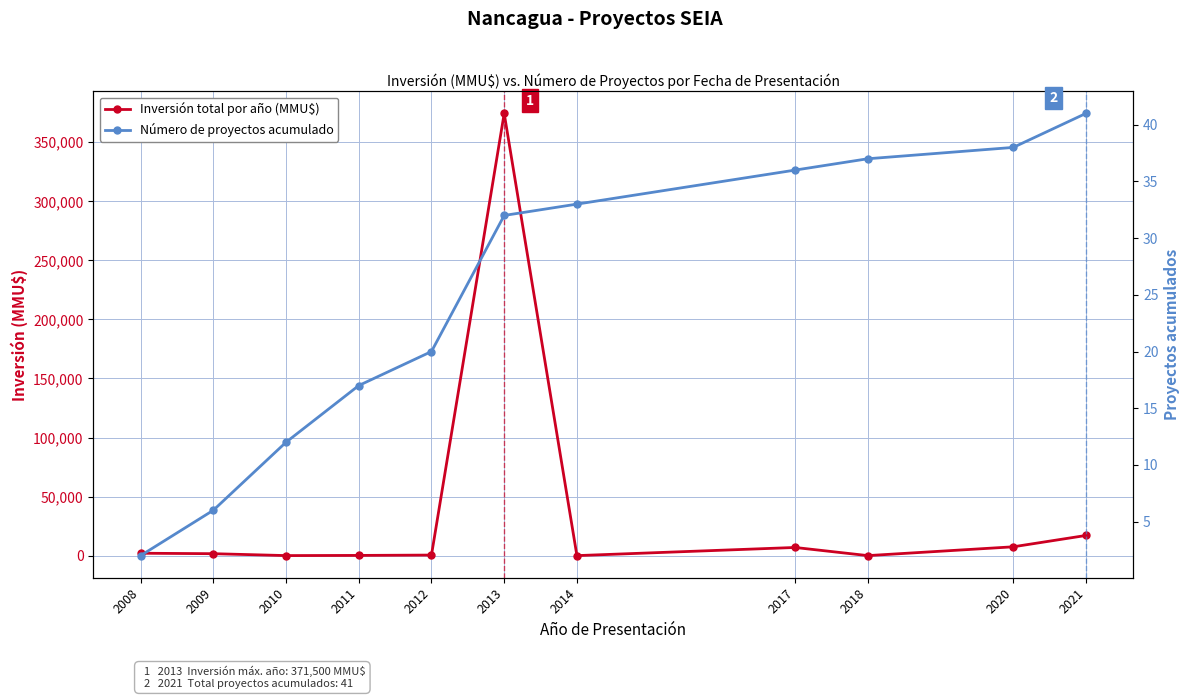

At how many categories does at least one series exceed 150277?

1